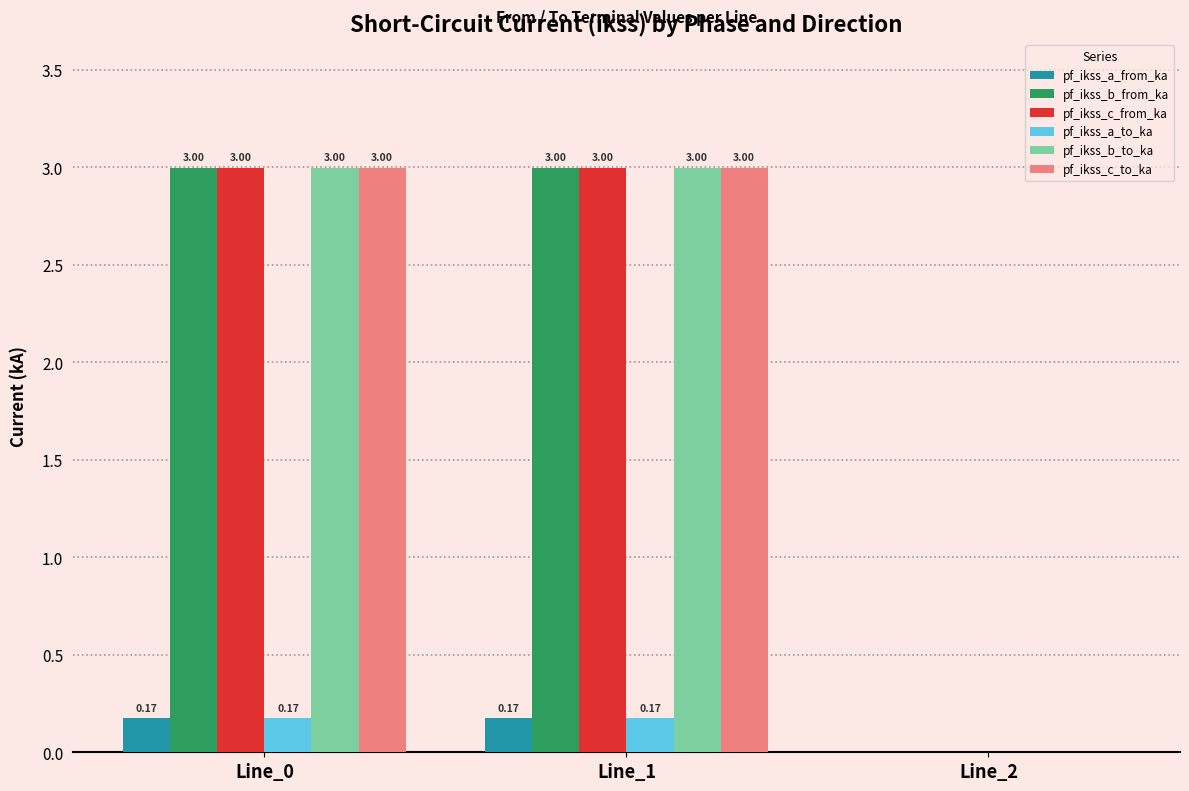

What is the total value across all series at Line_0?

12.3